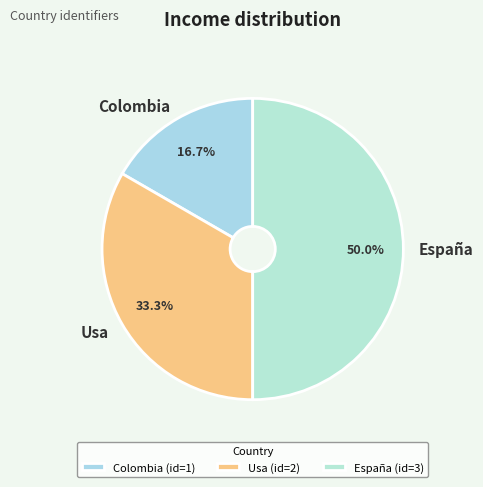

The España slice represents 60% of the pie. True or false?

False